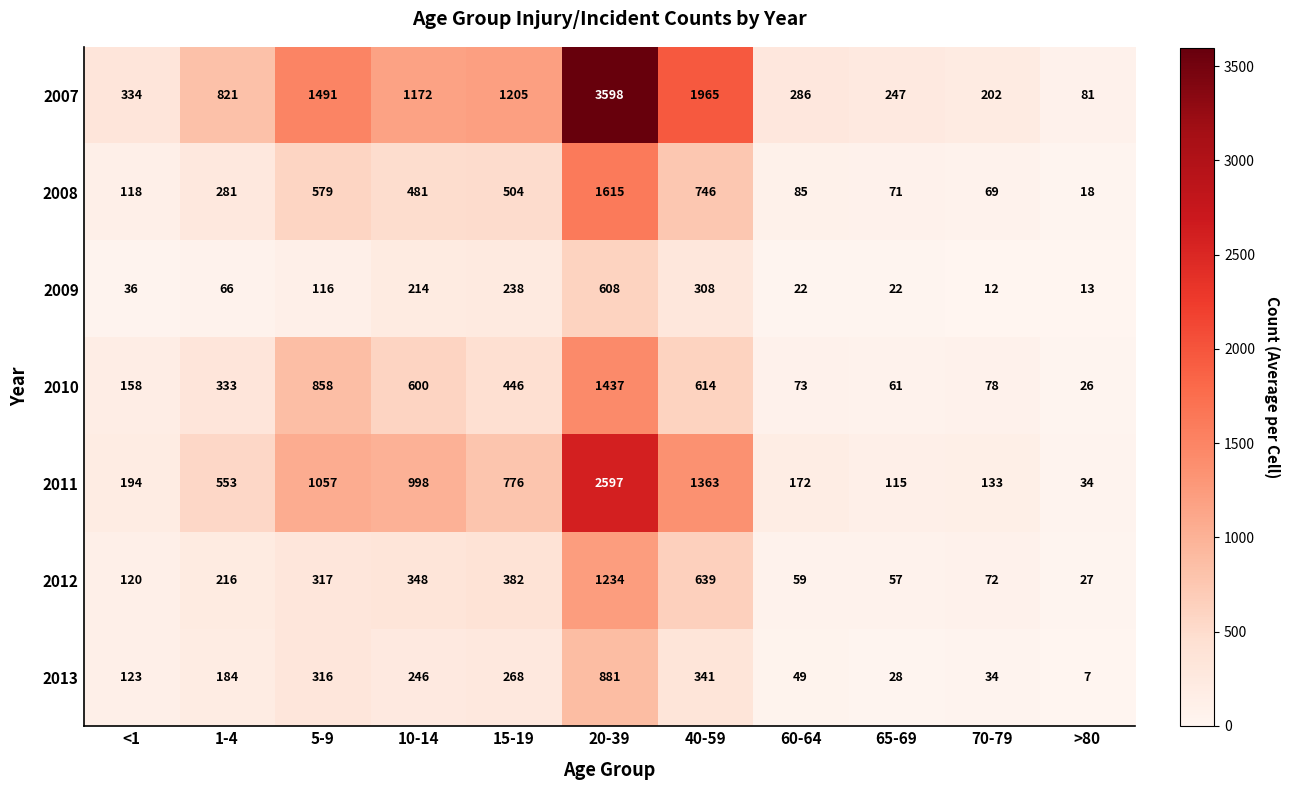

List the series in order of their peak value, highest first.

2007, 2011, 2008, 2010, 2012, 2013, 2009